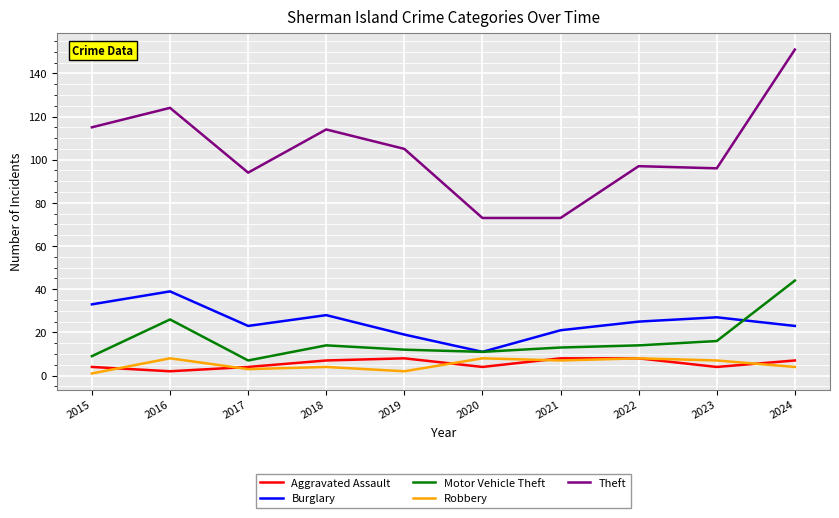

True or false: Burglary and Theft intersect in this chart.

False